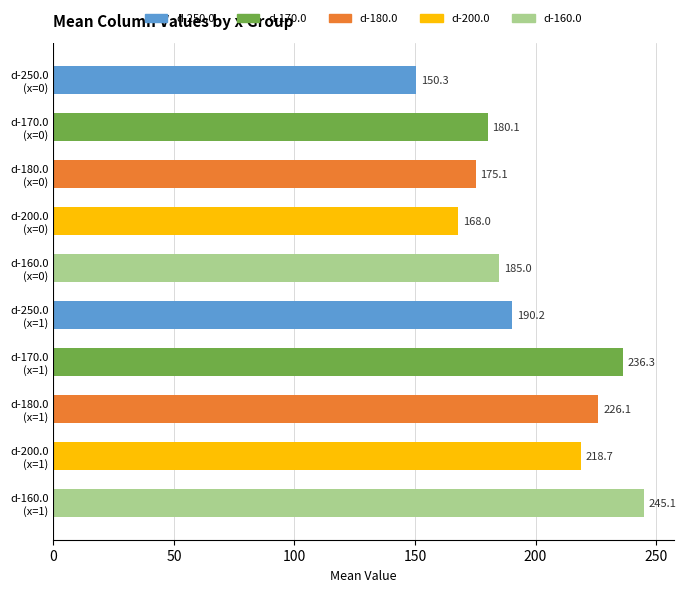

Reading bottom to top, extract all data points from this chart.

245.1	218.7	226.1	236.3	190.2	185.0	168.0	175.1	180.1	150.3